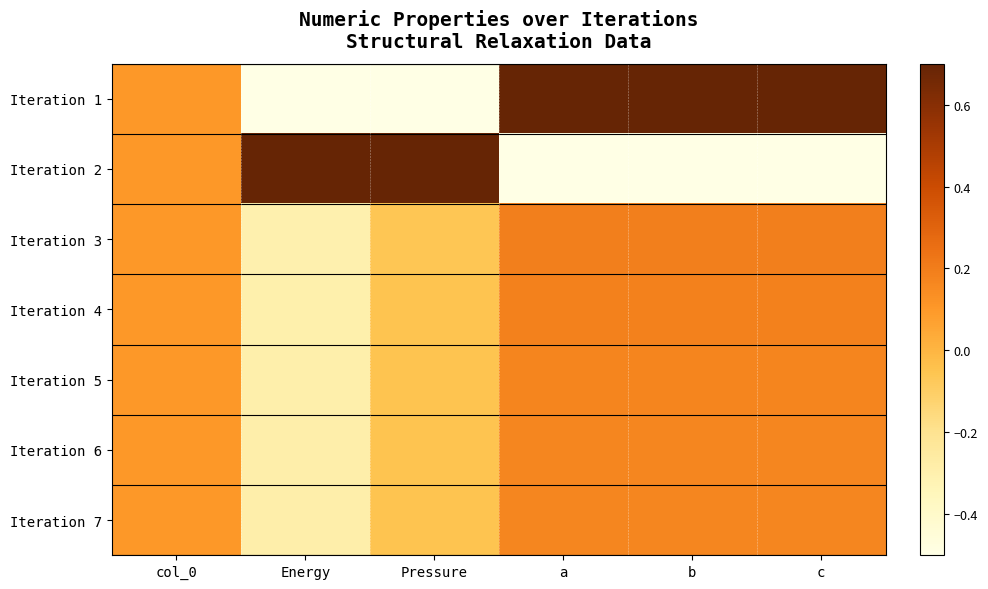

What is the minimum value shown in the chart?

-0.5